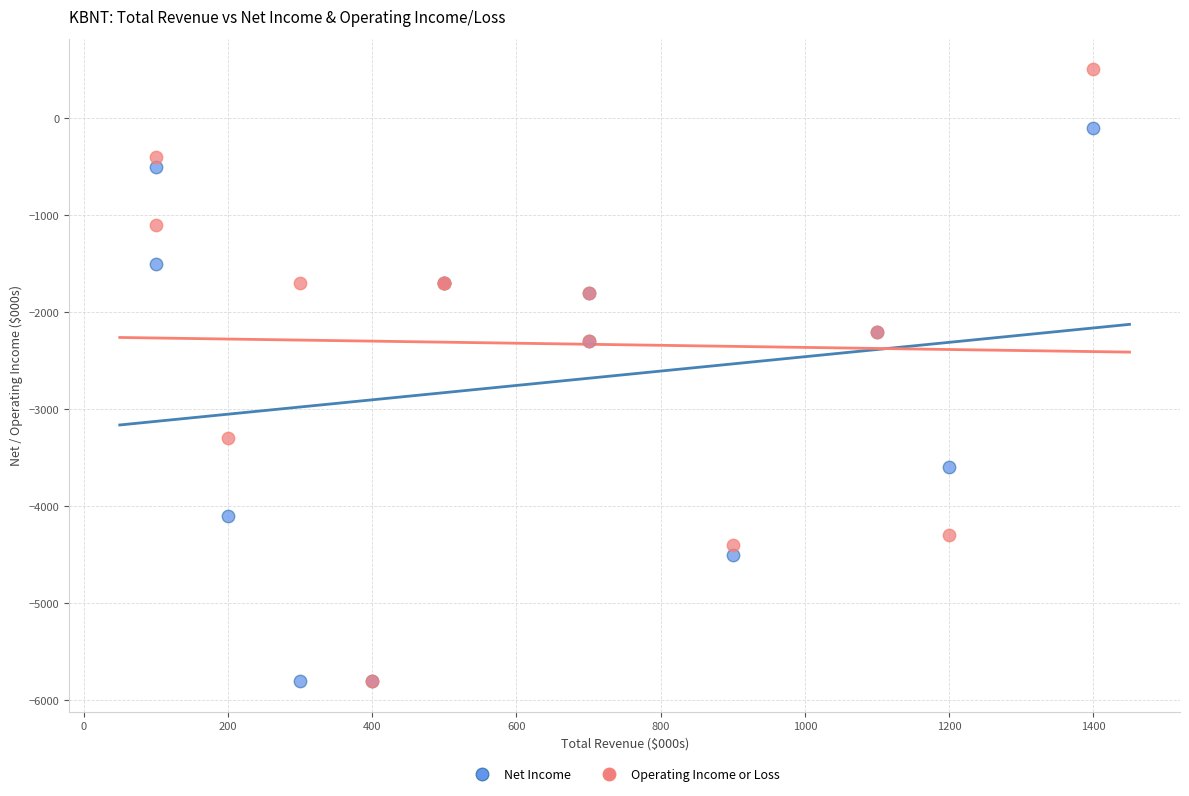

Which series has the largest Y range (max minus min)?

Operating Income or Loss